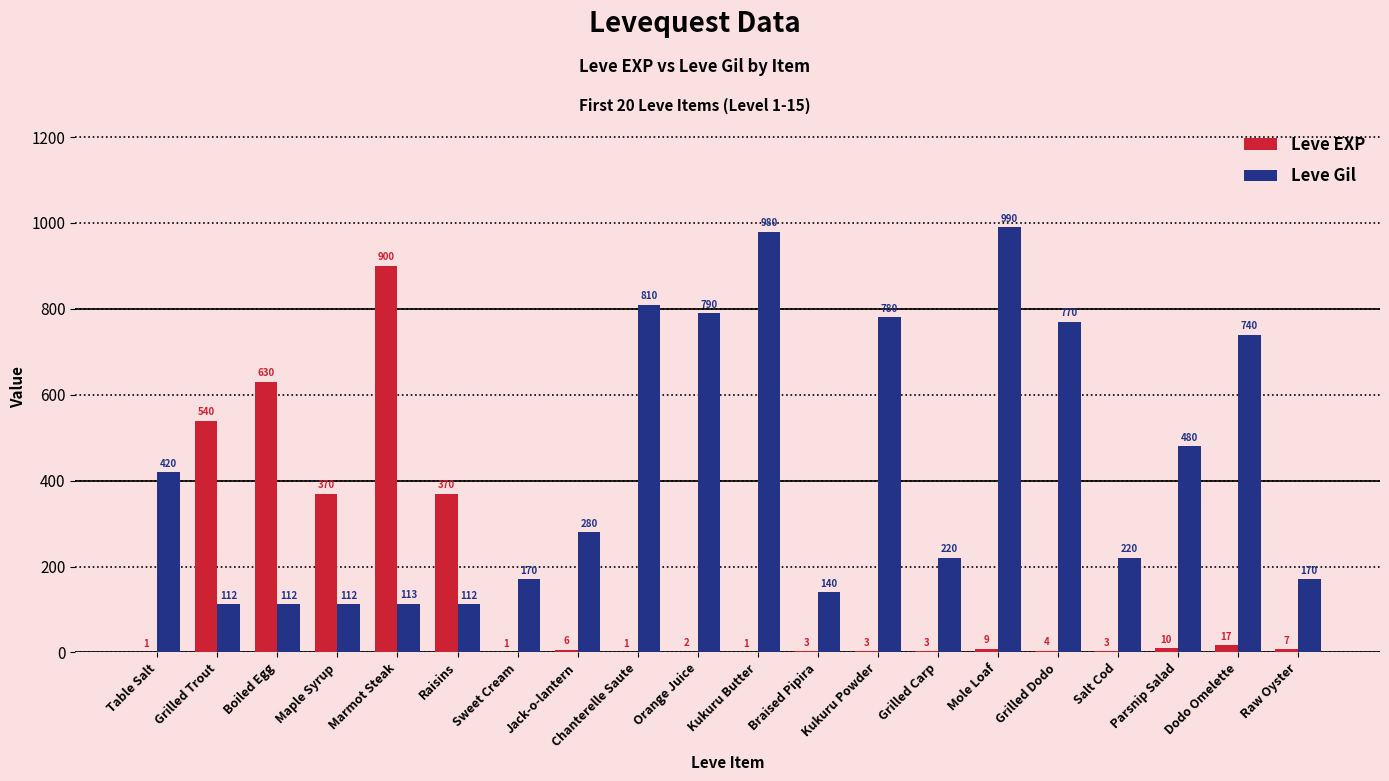

Reading left to right, what are all the values shown in this chart?

Leve EXP: 1	540	630	370	900	370	1	6	1	2	1	3	3	3	9	4	3	10	17	7
Leve Gil: 420	112	112	112	113	112	170	280	810	790	980	140	780	220	990	770	220	480	740	170